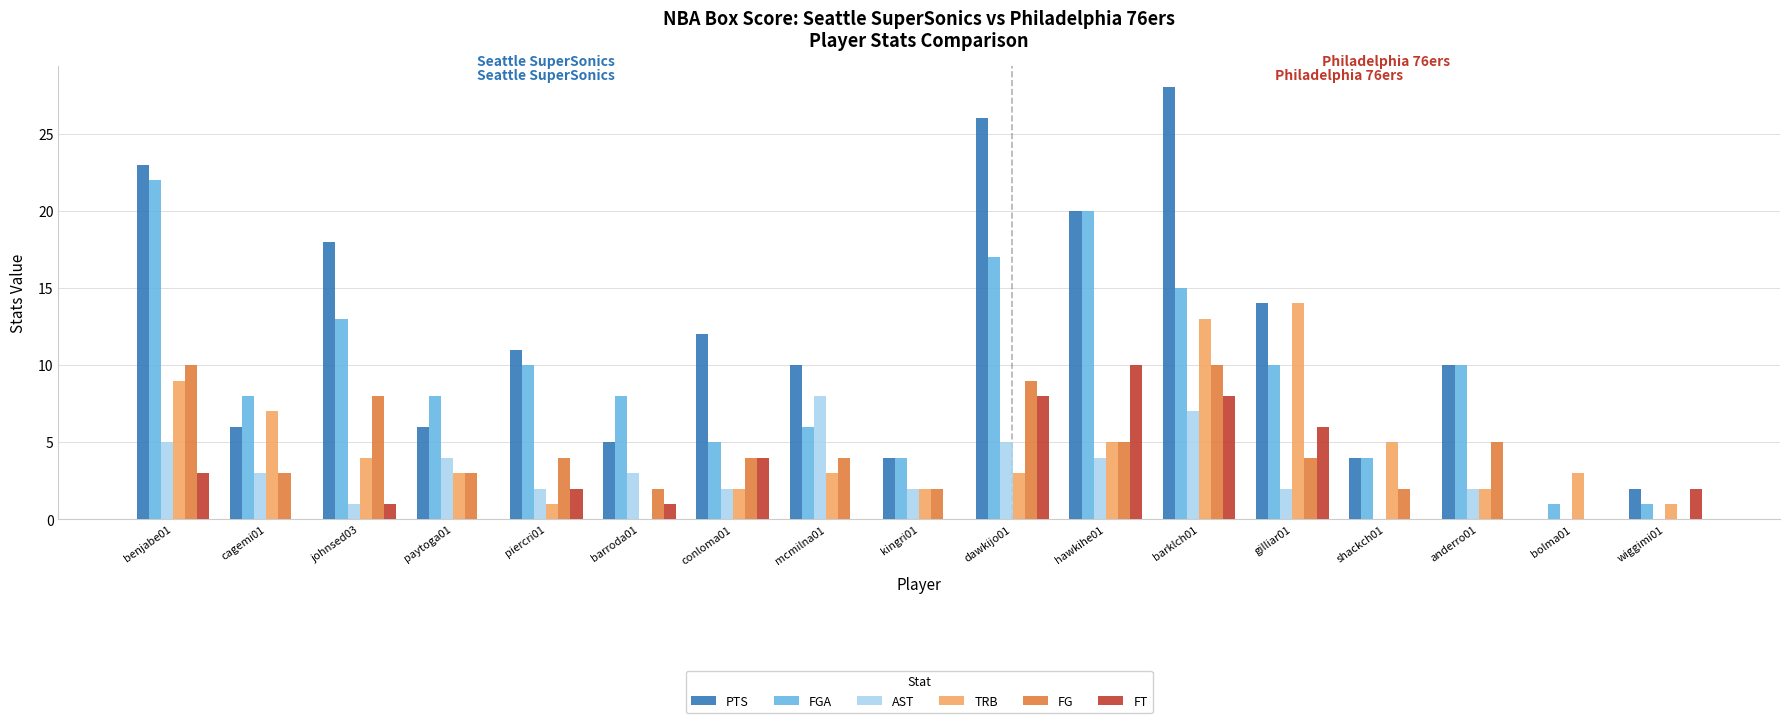

Which series changed the most between benjabe01 and conloma01?

FGA